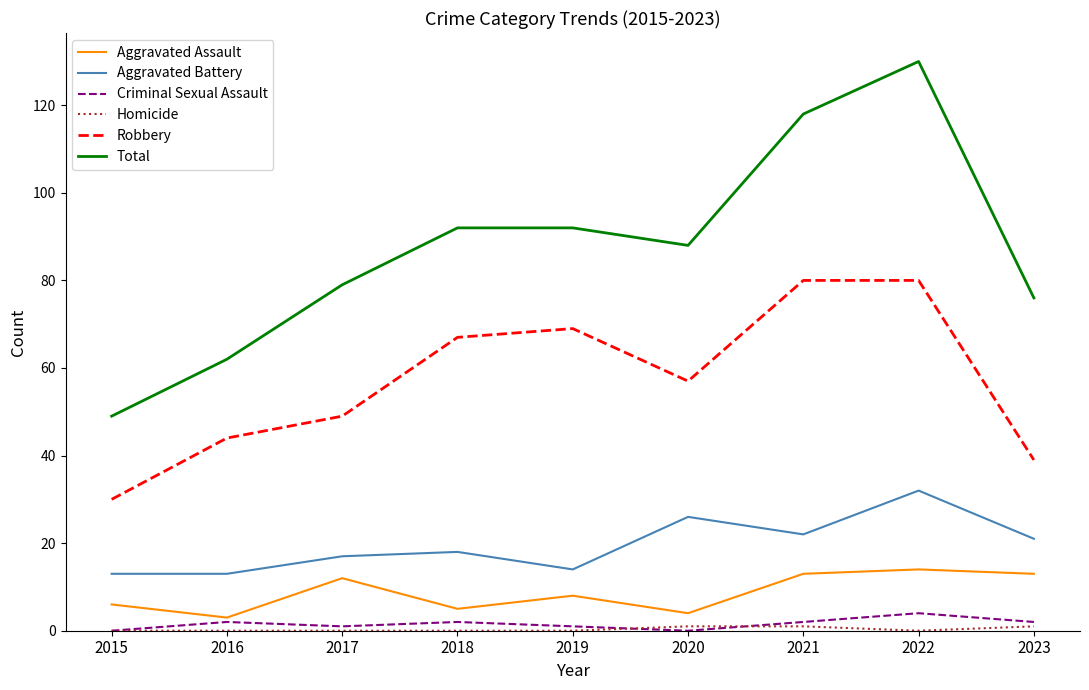

The value of Robbery at 2018 is 67. True or false?

True